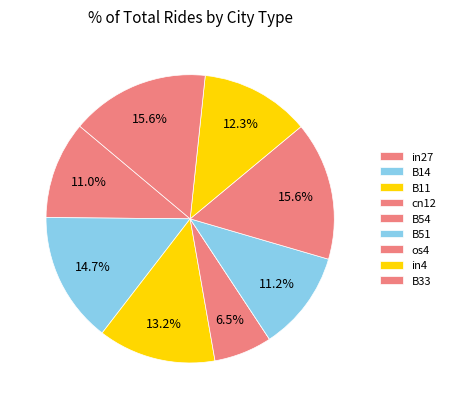

To the nearest percent, what portion does B11 represent?

13%